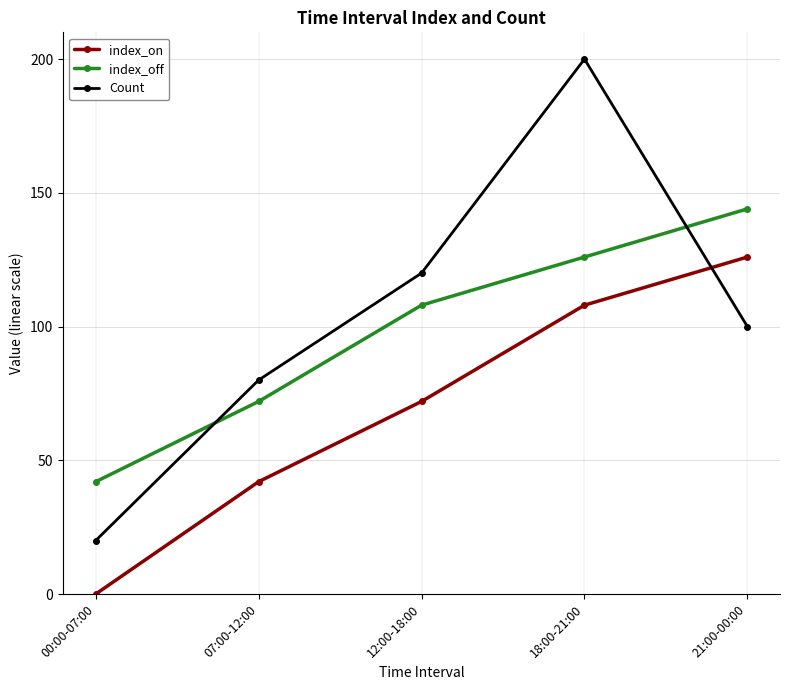

Is this an area chart (filled region under the line)?

No